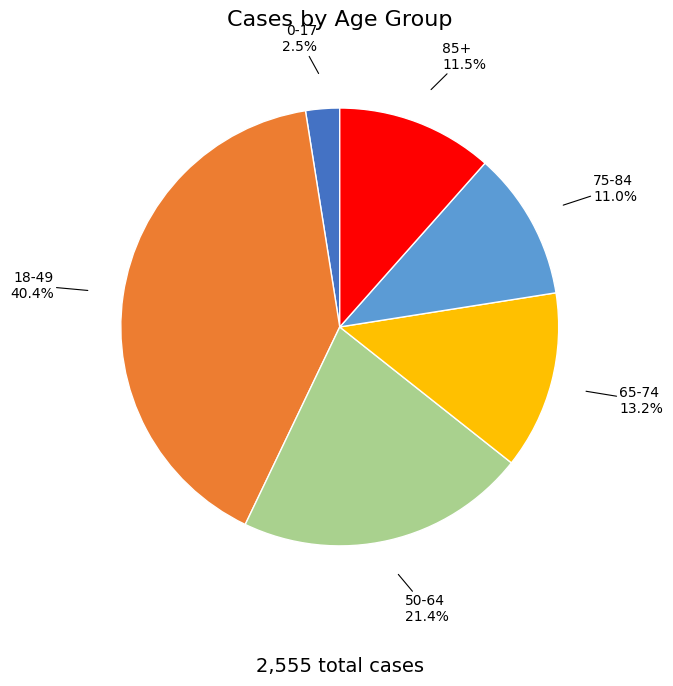

Does 0-17 represent more than half of the total?

No